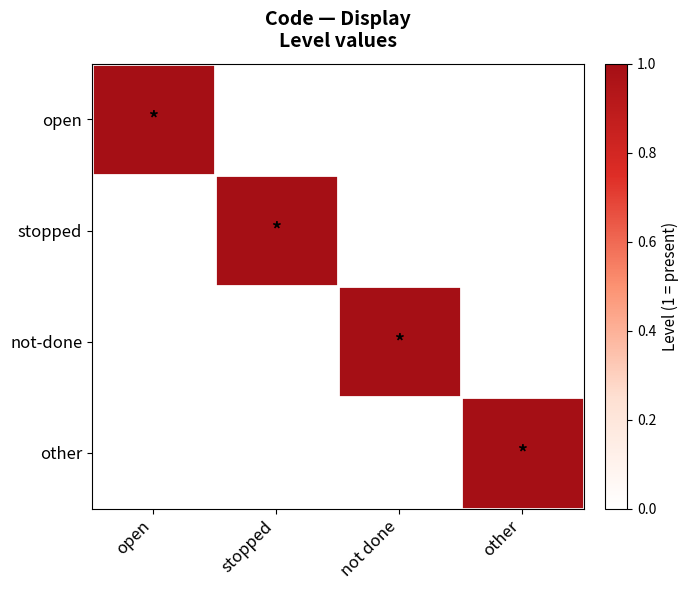

Between open and not done, which is larger?

open